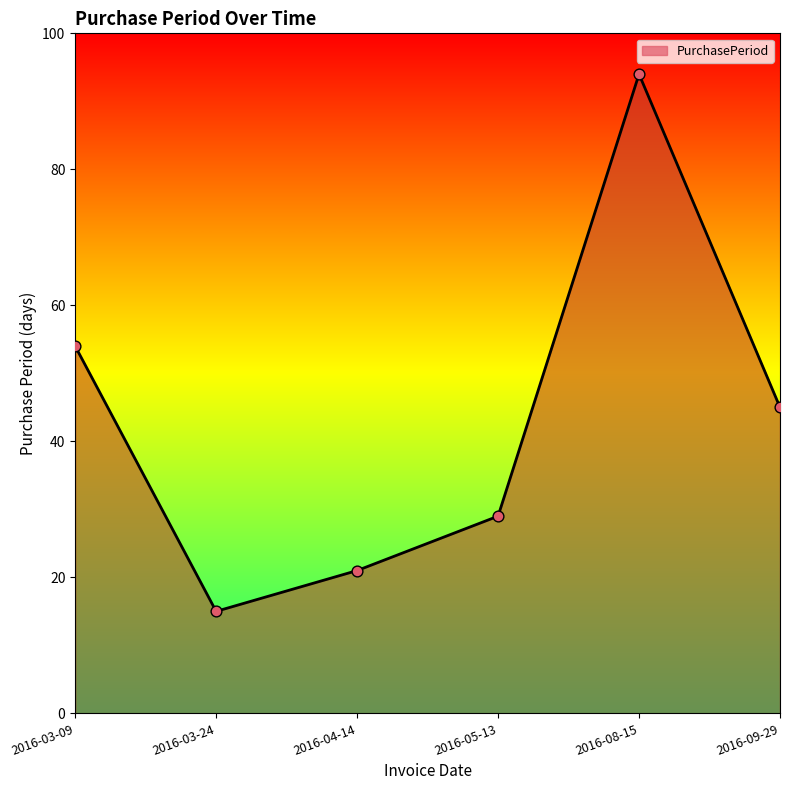

What is the change in value from 2016-04-14 to 2016-08-15?

+73